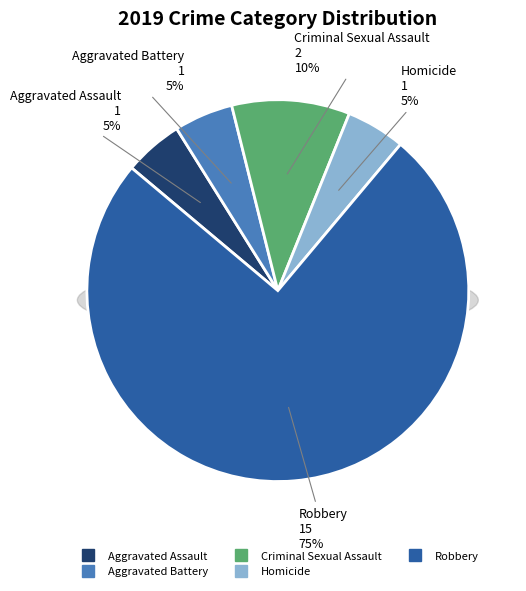

Is it true that Aggravated Assault is 1% of the pie?

False